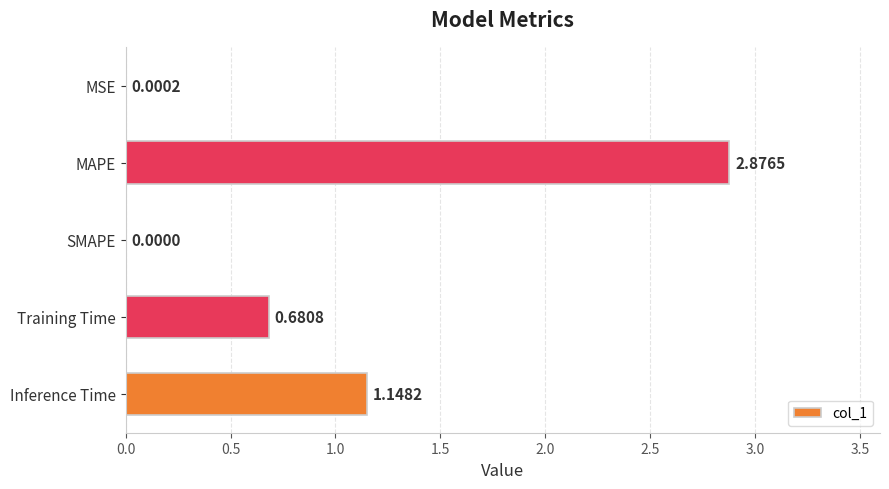

Which label corresponds to the largest value in the chart?

MAPE